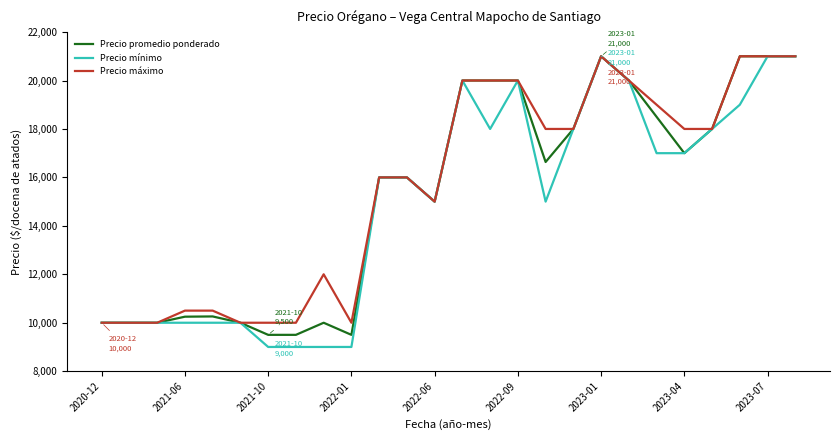

What is the maximum value shown in the chart?

21000